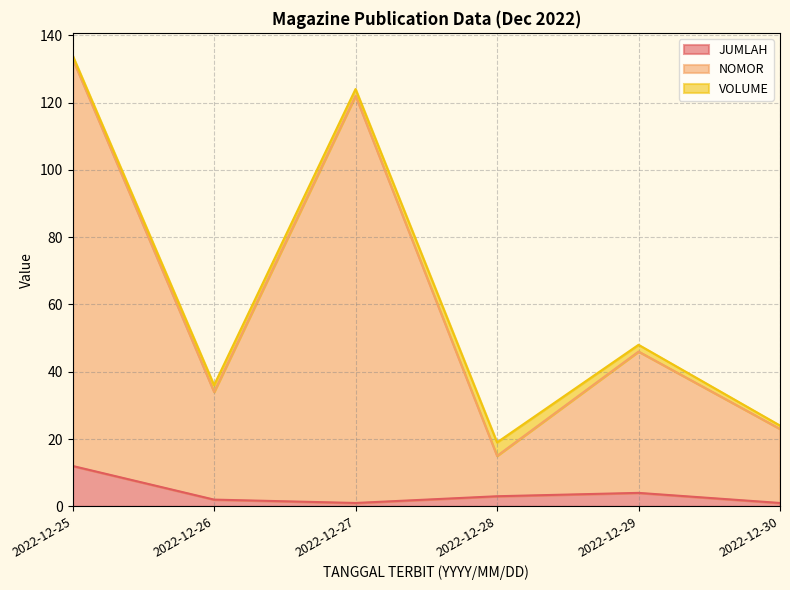

Which category has the highest value in the JUMLAH series?

2022-12-25